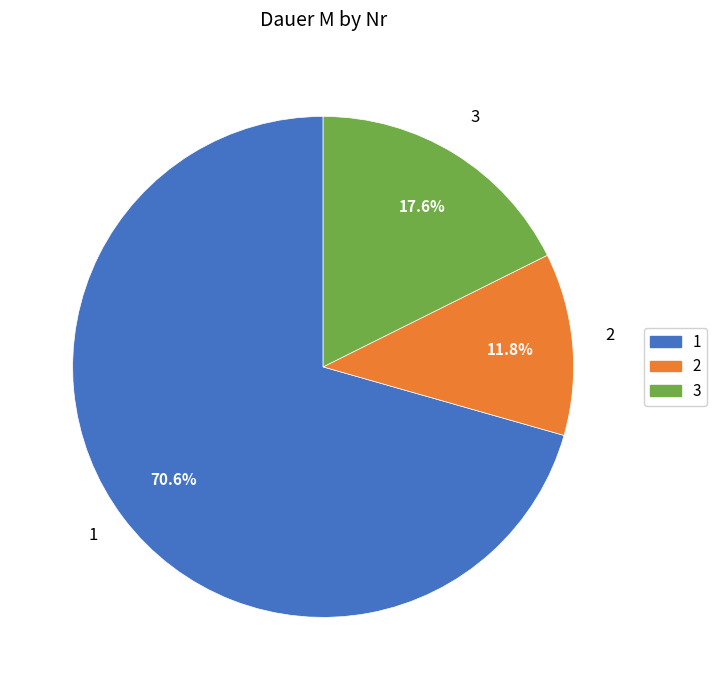

To the nearest percent, what is the difference between the largest and smallest slice percentages?

59%